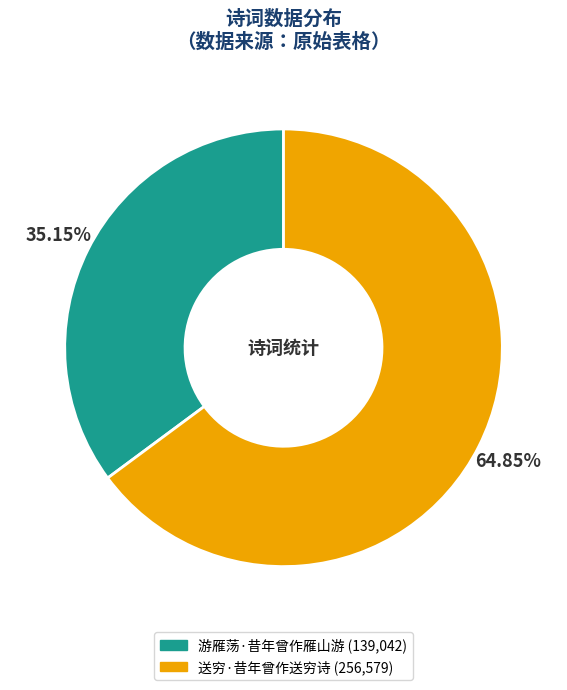

Which slice is the largest?

送穷·昔年曾作送穷诗